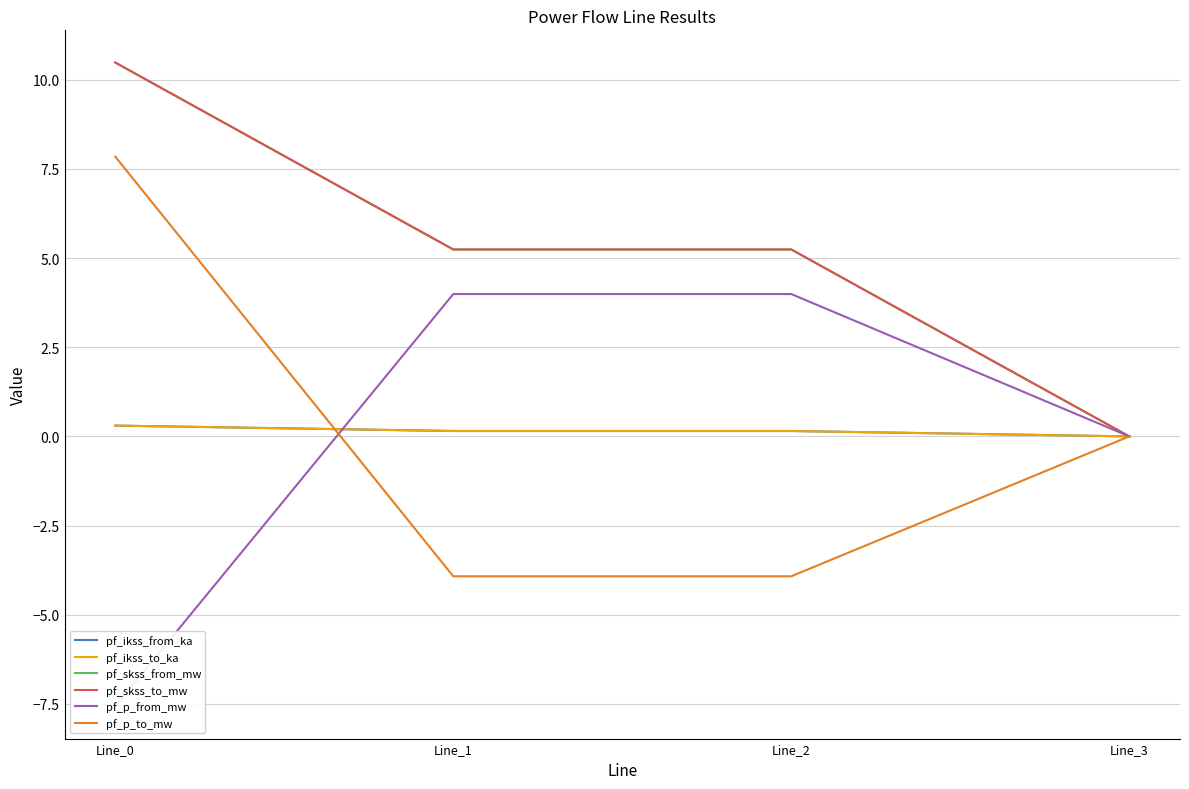

True or false: pf_skss_from_mw and pf_p_from_mw intersect in this chart.

False